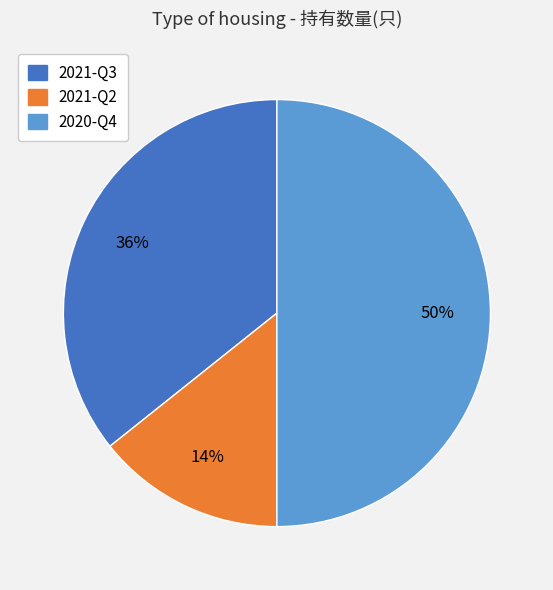

The 2021-Q3 slice represents 27% of the pie. True or false?

False